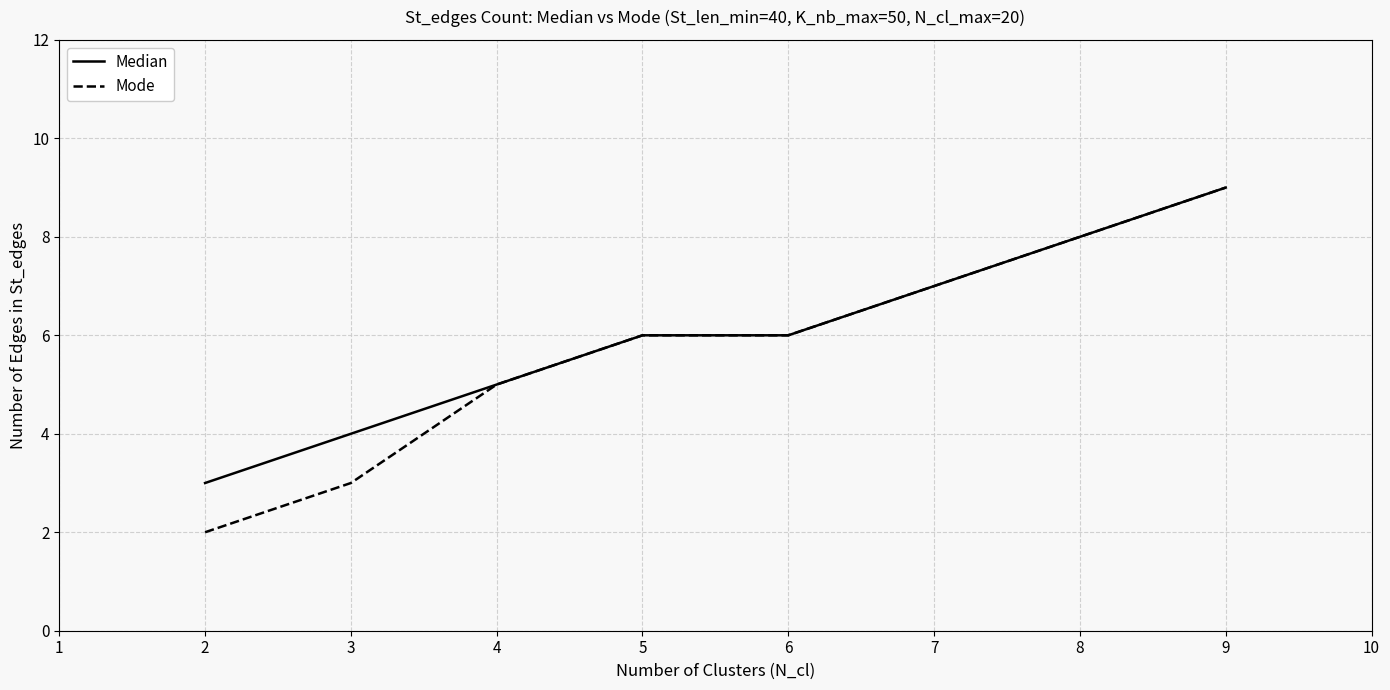

True or false: Mode has more than 2 points higher than both neighbors.

False